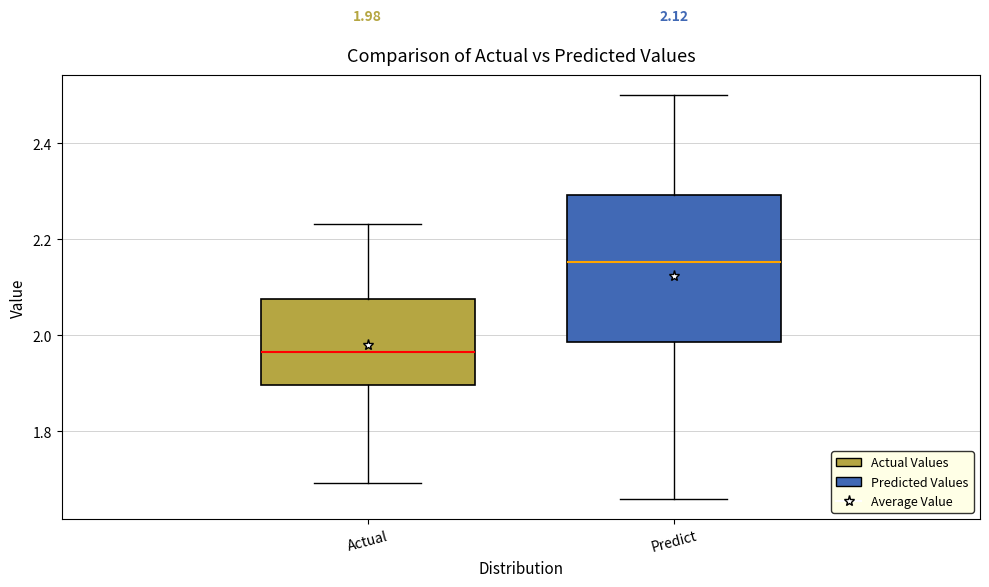

Which box is the tallest, from its lower edge to its upper edge?

Predict